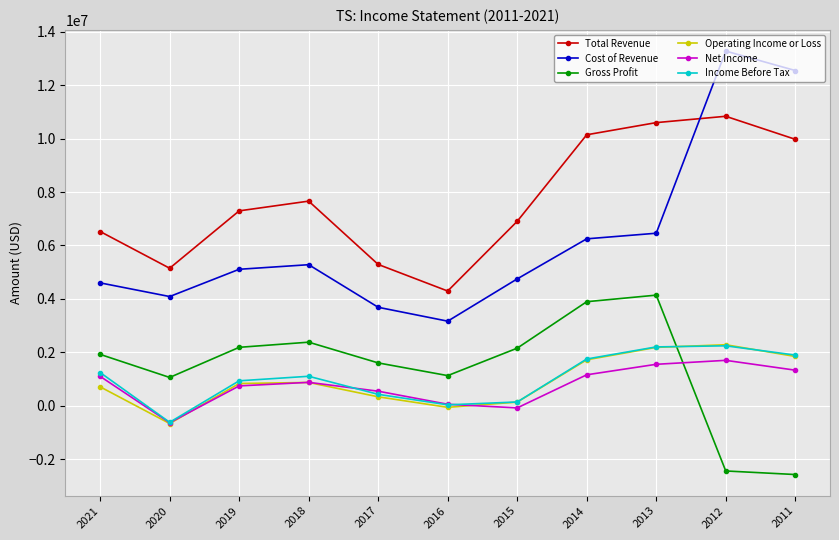

Where is the first local minimum for Net Income?

2020